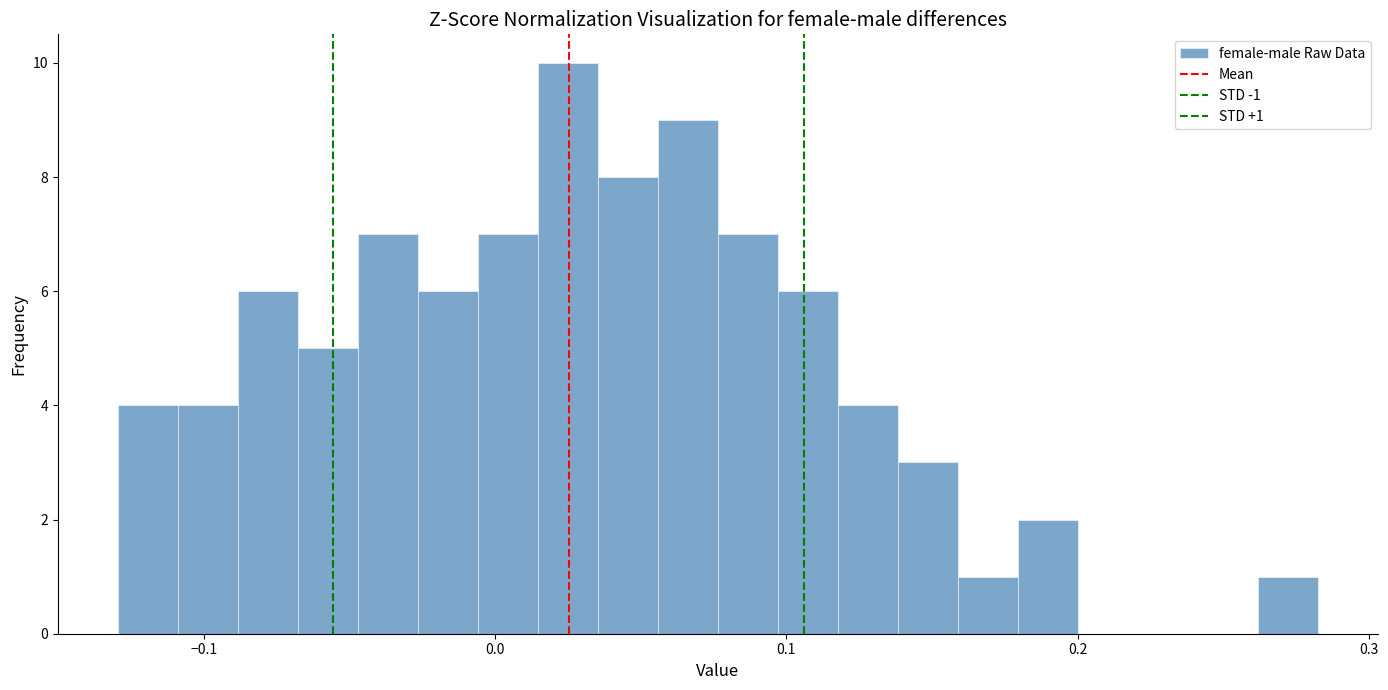

Read against the x-axis, roughly where is the centre of the tallest bar?

0.02